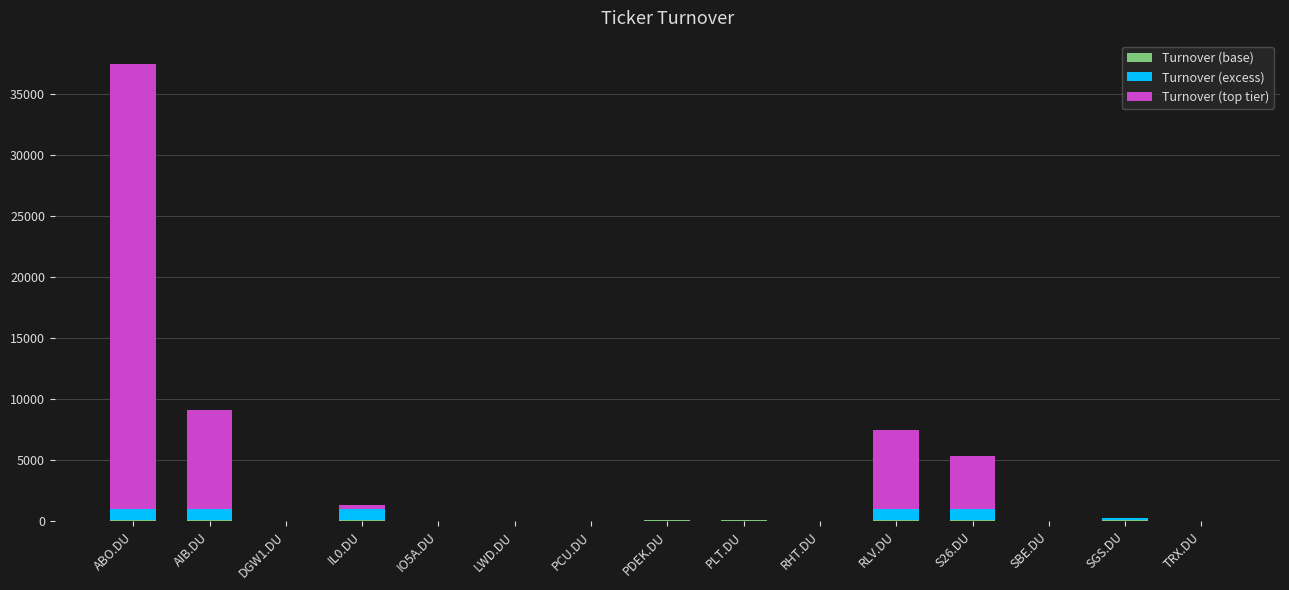

What is the difference between the Turnover (base) values at AIB.DU and SBE.DU?

42.1